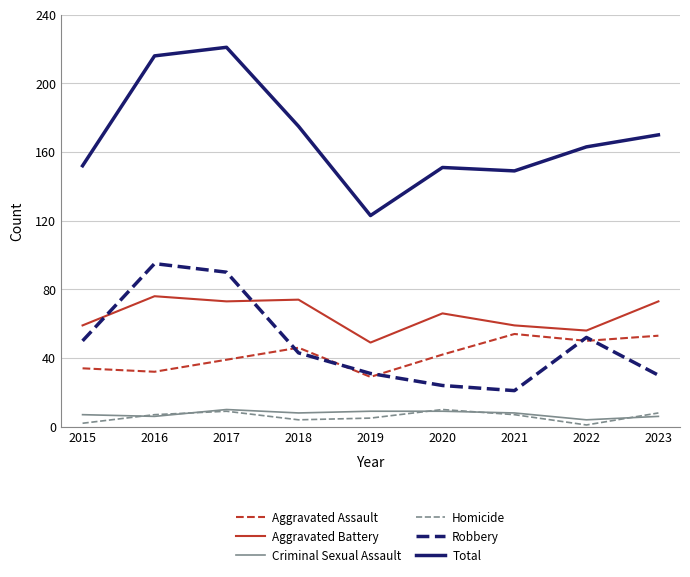

At which label does Total first exceed 163?

2016